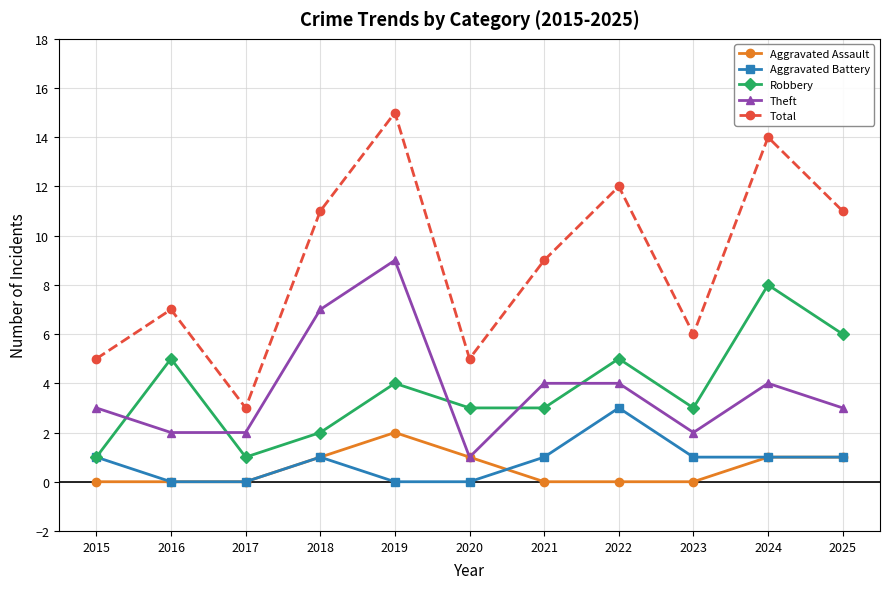

True or false: Aggravated Assault and Robbery cross at least once.

False